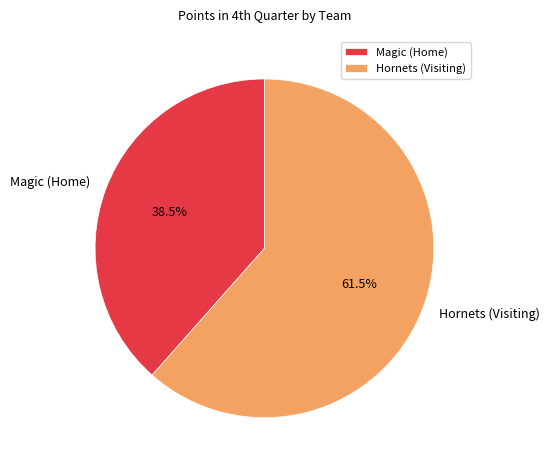

How many segments does this pie chart have?

2